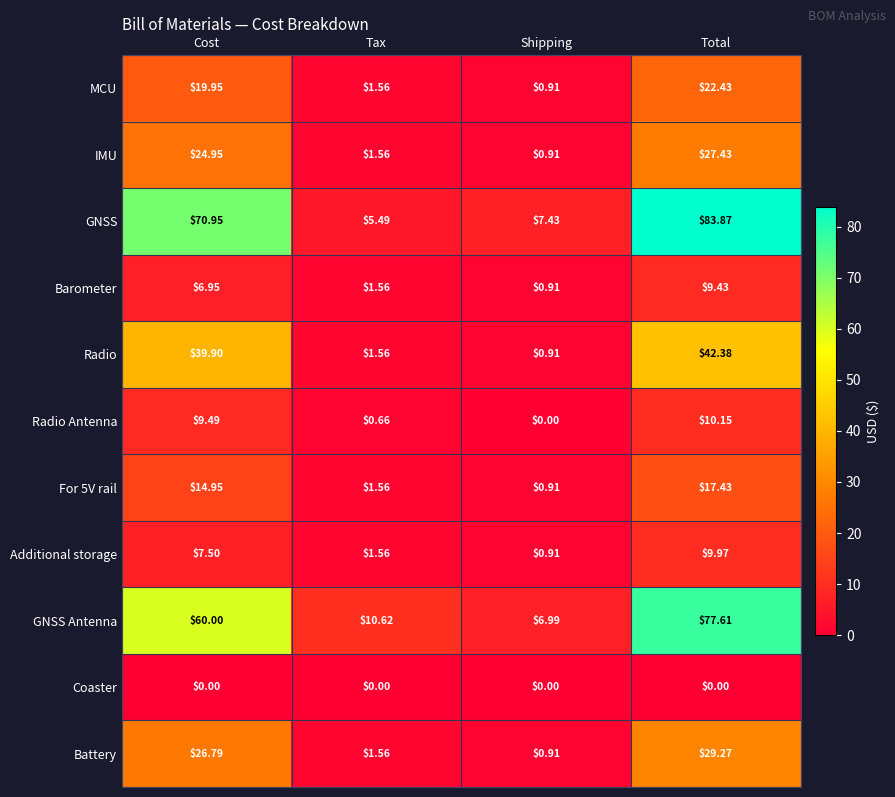

List the labels in order of GNSS Antenna value, smallest first.

Shipping, Tax, Cost, Total